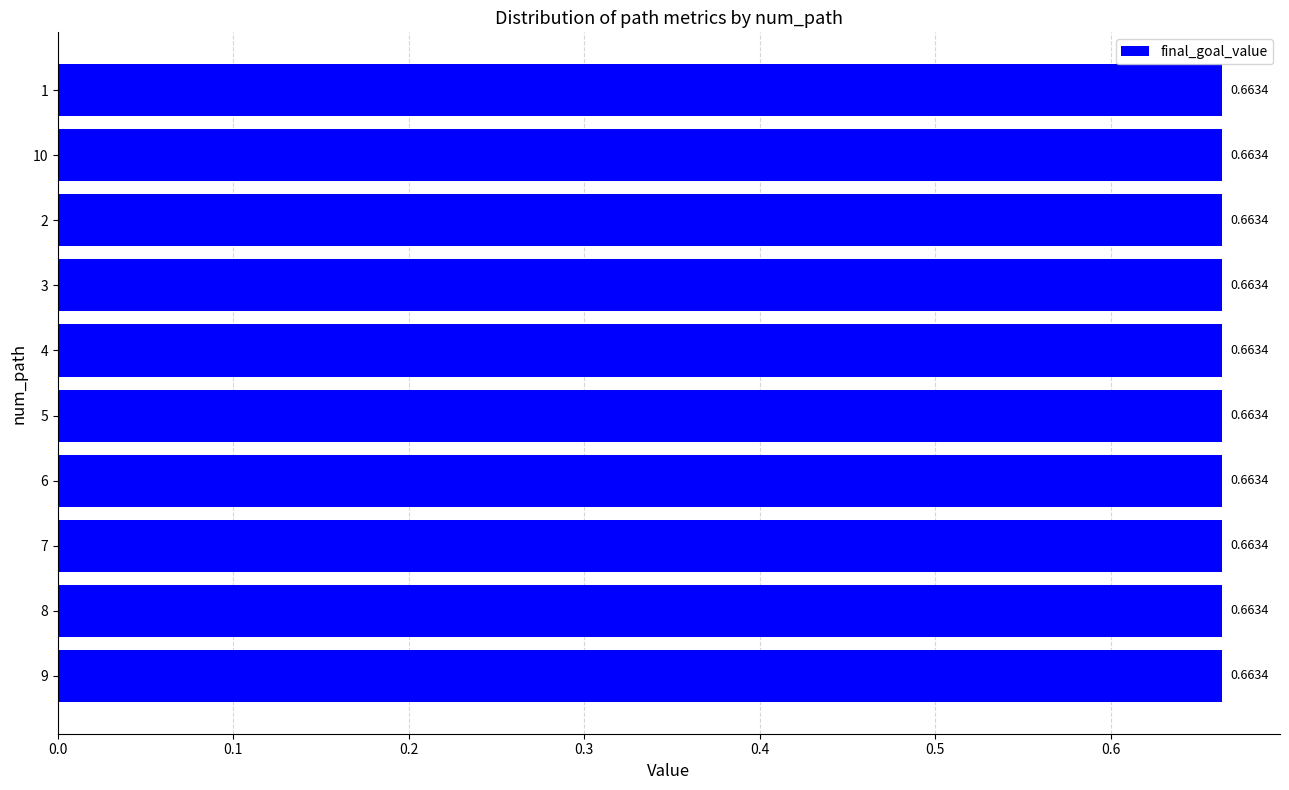

Does the chart contain stacked bars?

No